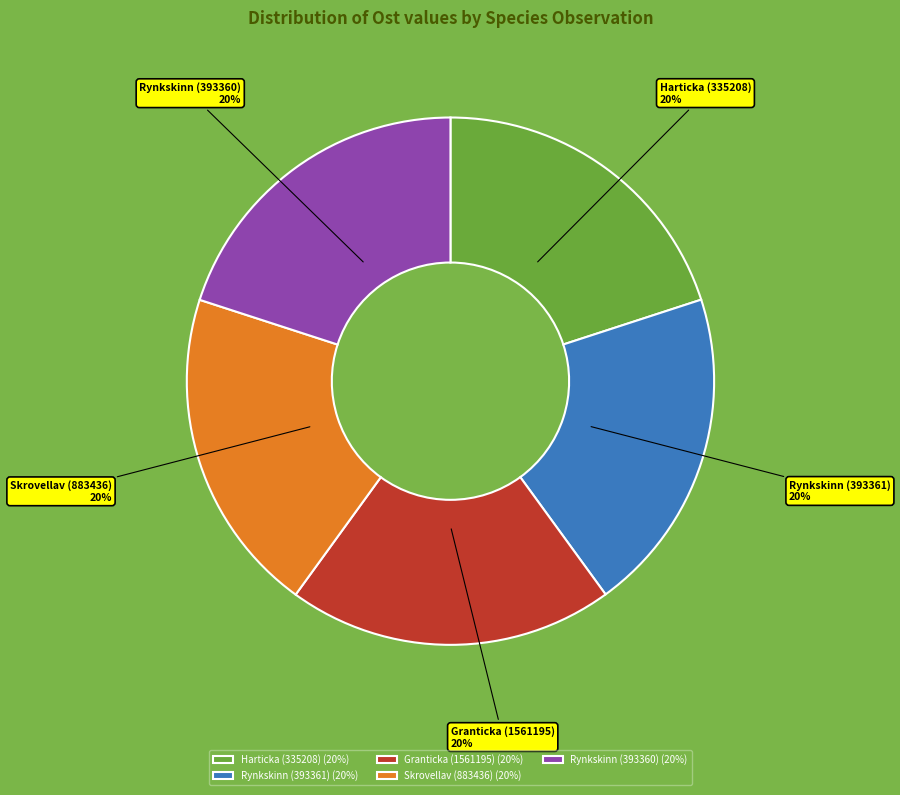

The Harticka (335208) slice represents 31% of the pie. True or false?

False